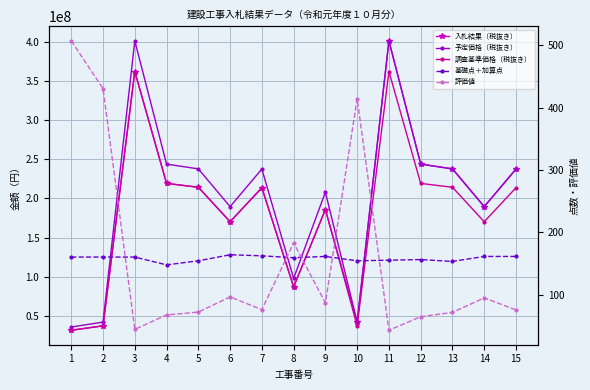

How many lines are shown in the chart?

5